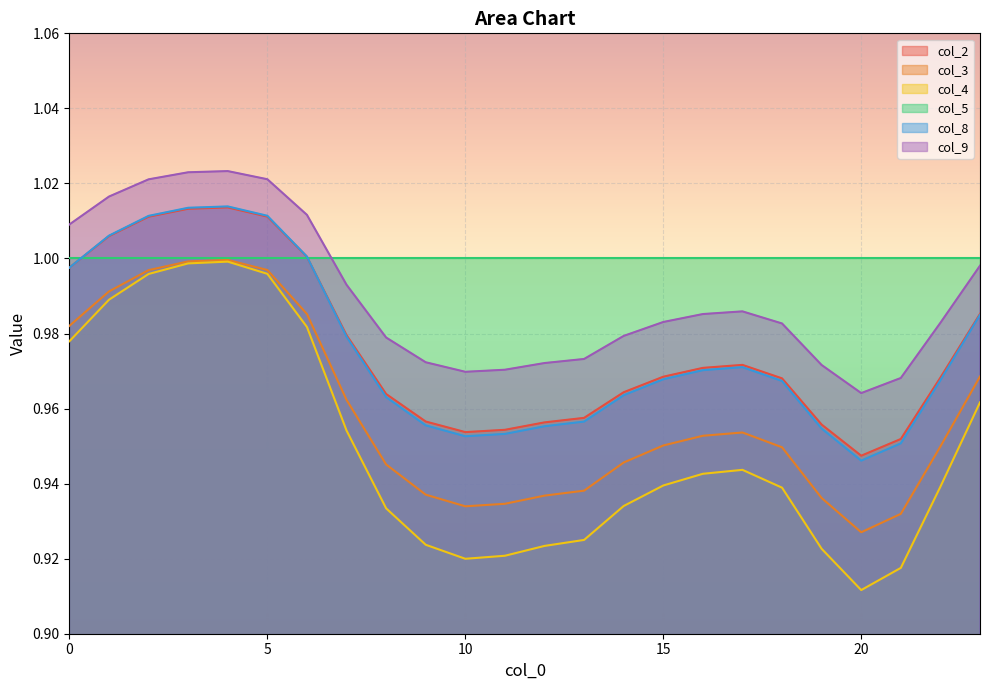

True or false: col_4 and col_8 intersect in this chart.

False